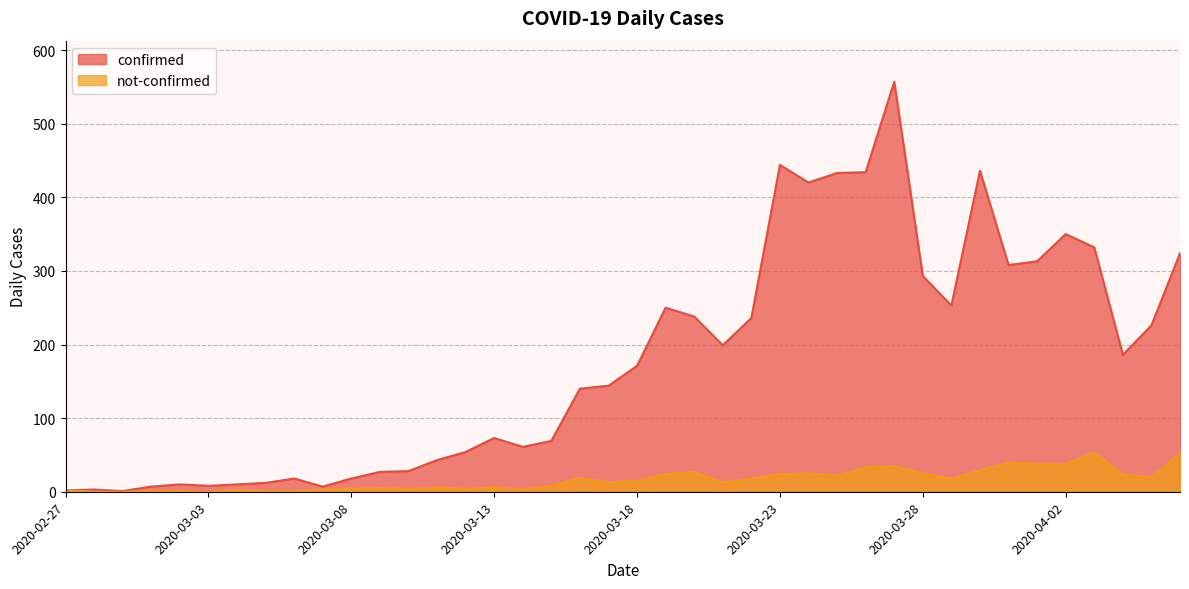

What is the minimum value for confirmed?

1